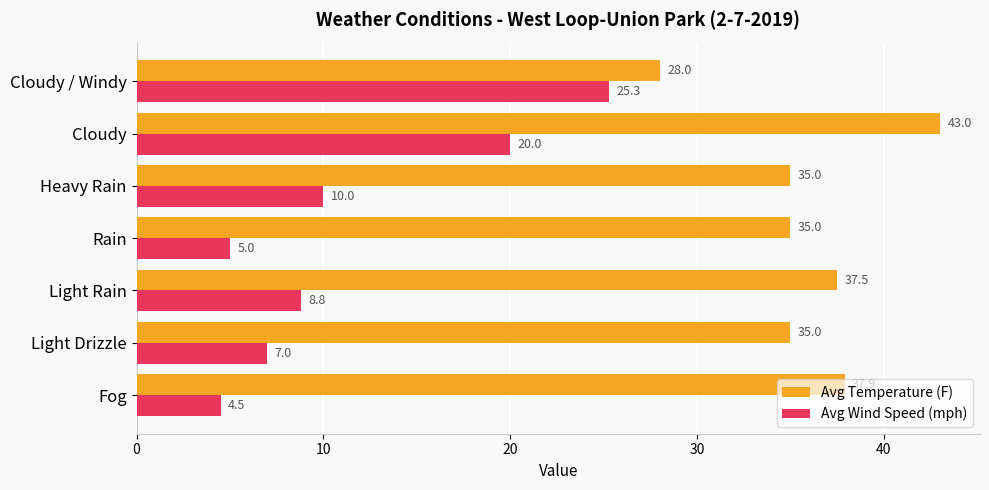

Which series has the largest total across all categories?

Avg Temperature (F)